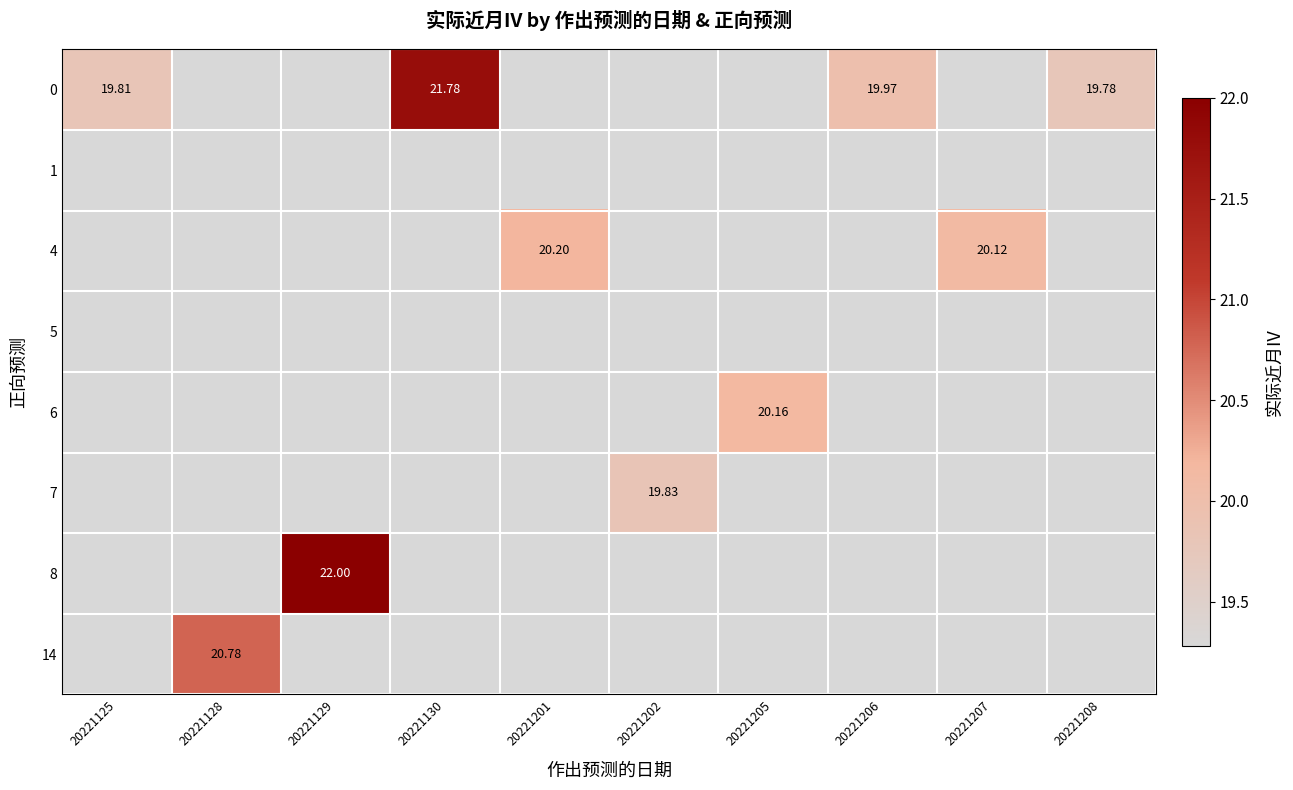

The value of row_4 at 20221125 is 19.3. True or false?

True